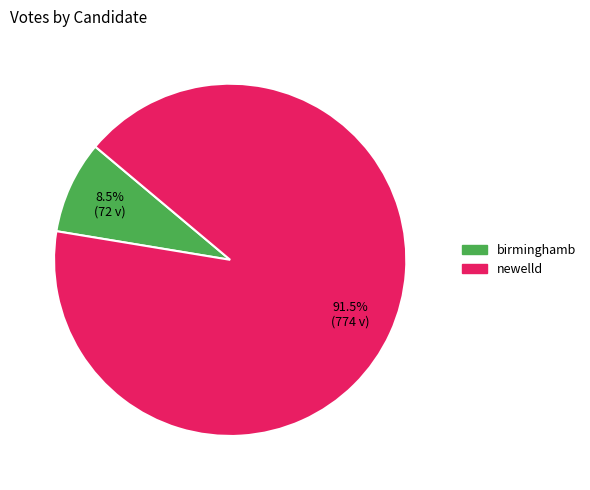

True or false: birminghamb accounts for 17% of the total.

False